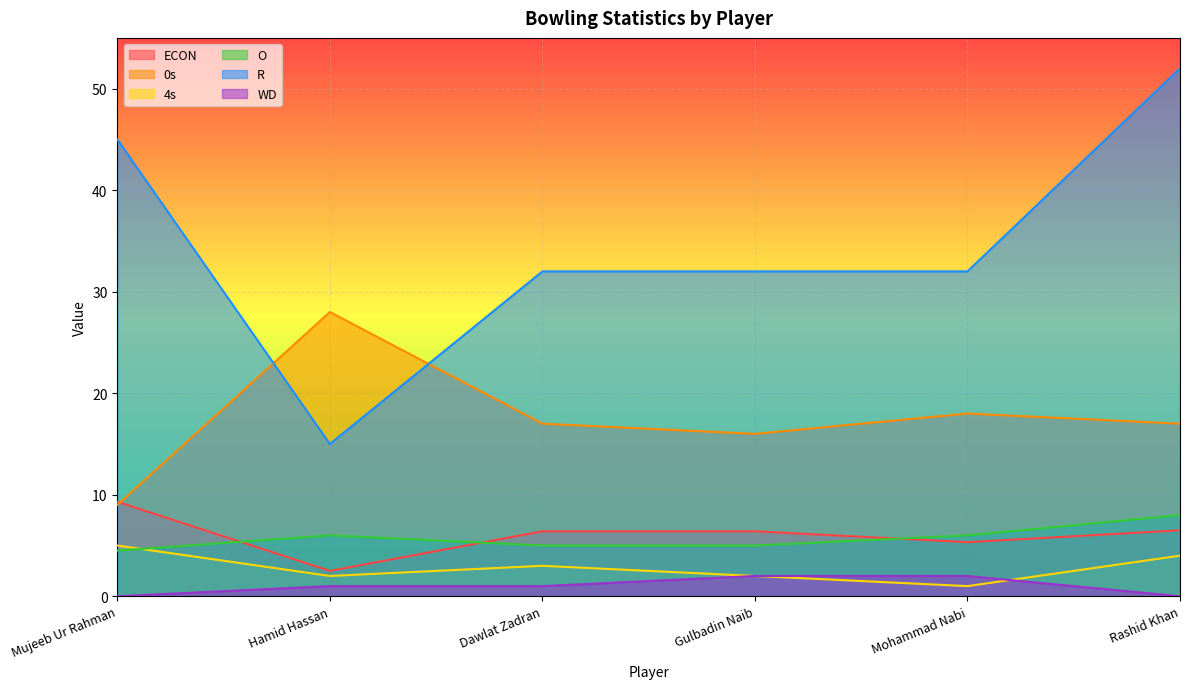

How many lines are shown in the chart?

6